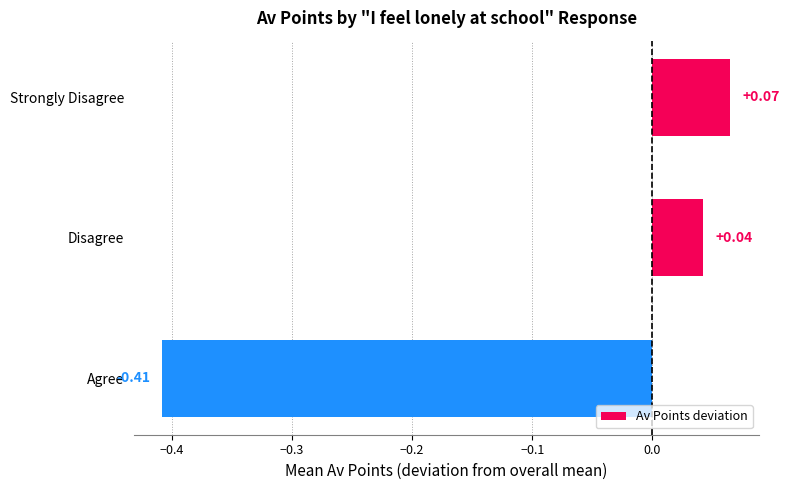

What is the change in value from Strongly Disagree to Agree?

-0.5